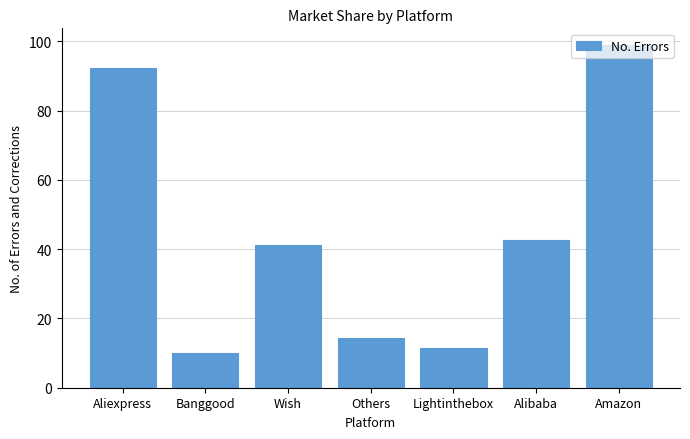

Which label corresponds to the smallest value in the chart?

Banggood